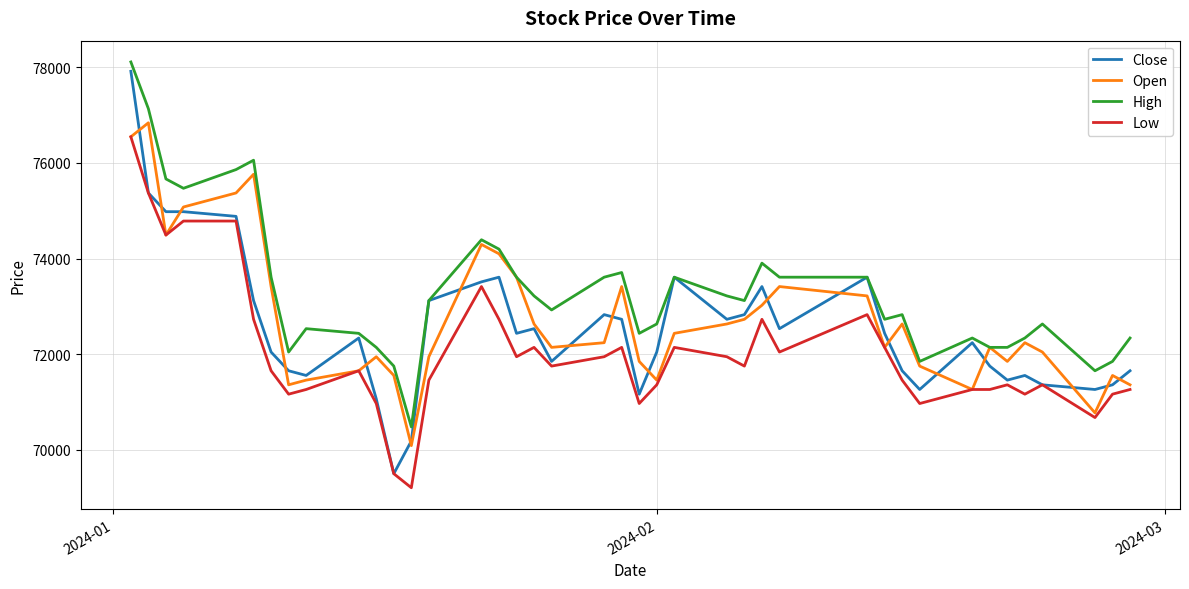

What is the greatest value displayed?

78112.4